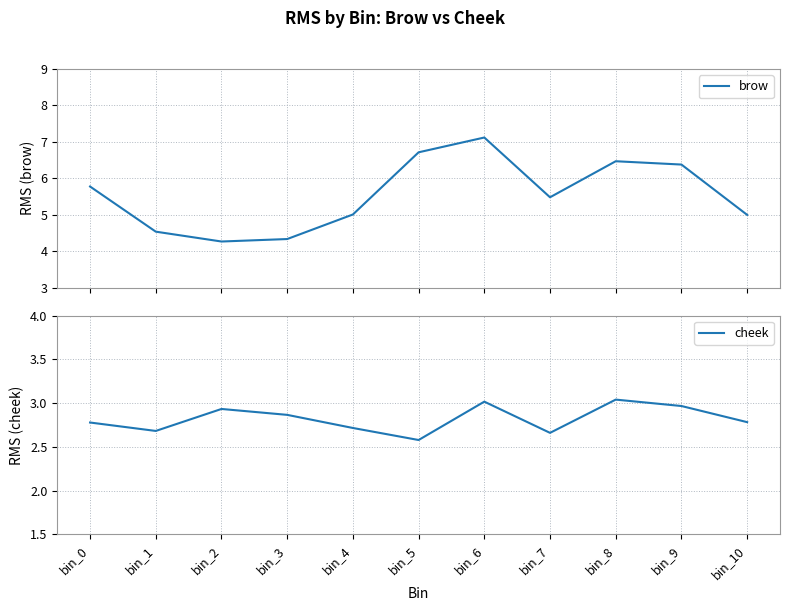

Is the value of brow at bin_6 greater than the value of cheek at bin_7?

Yes